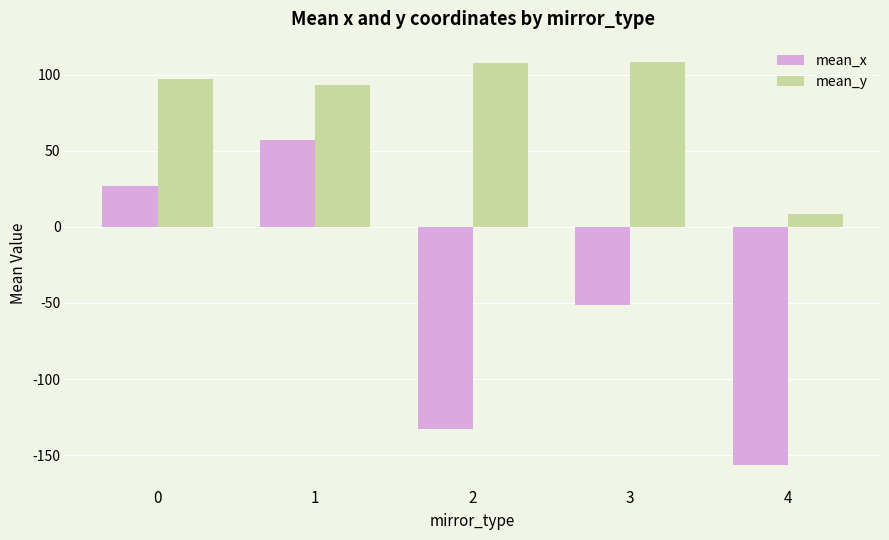

What is the difference between the mean_y values at 0 and 1?

3.4